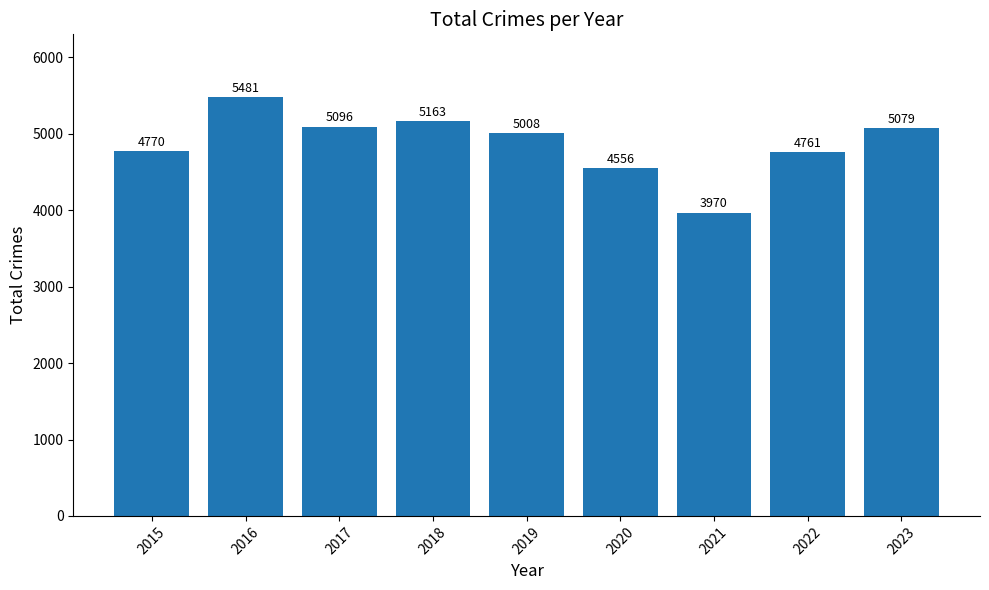

How many values are below 5008?

4